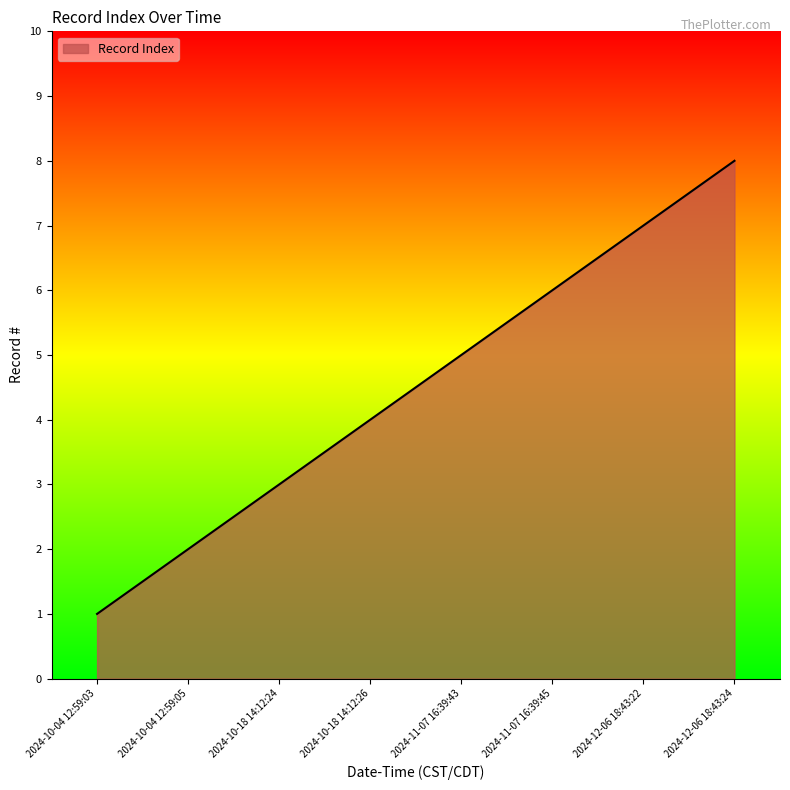

Does the chart have visible grid lines?

No